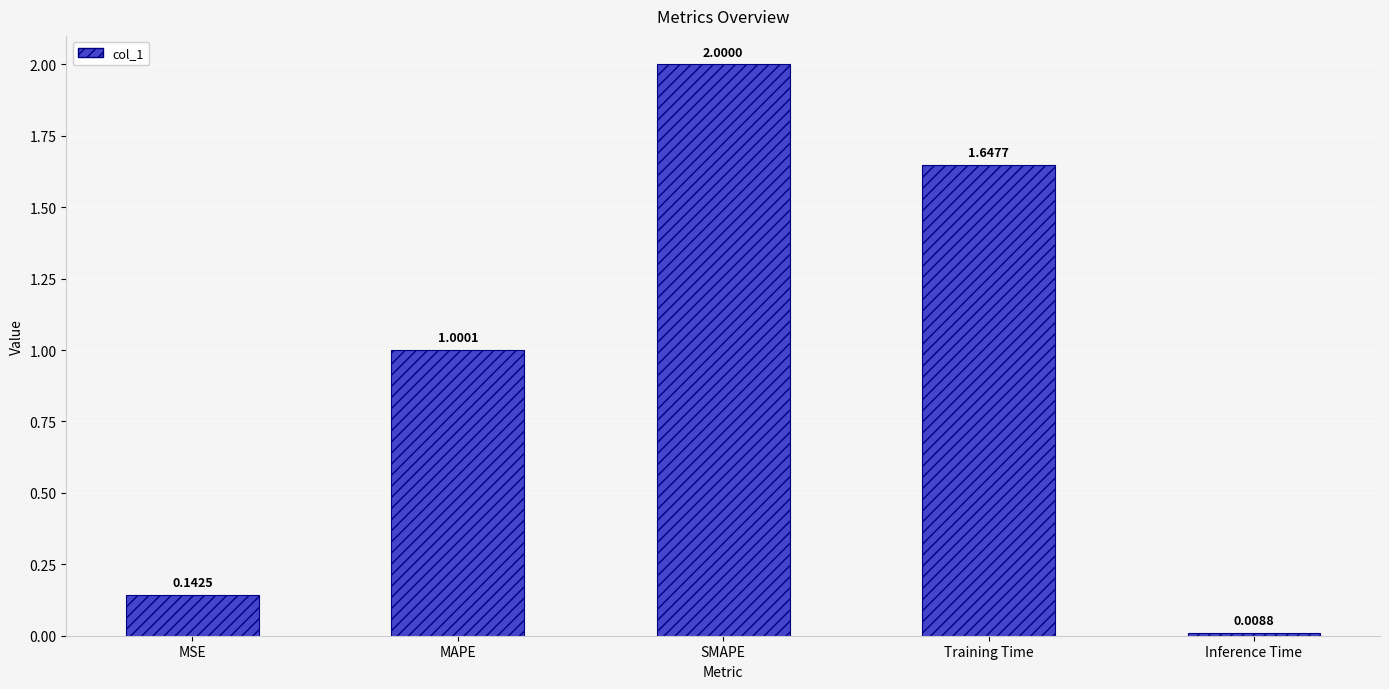

How many bars are there in total?

5